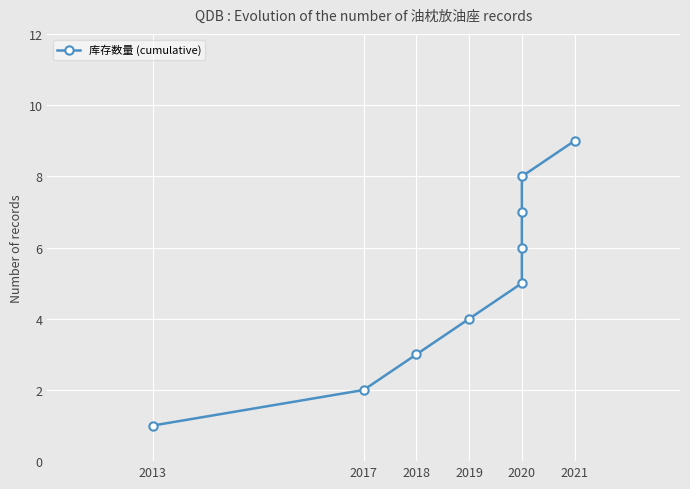

What is the change in value from 2017 to 2020?

+6